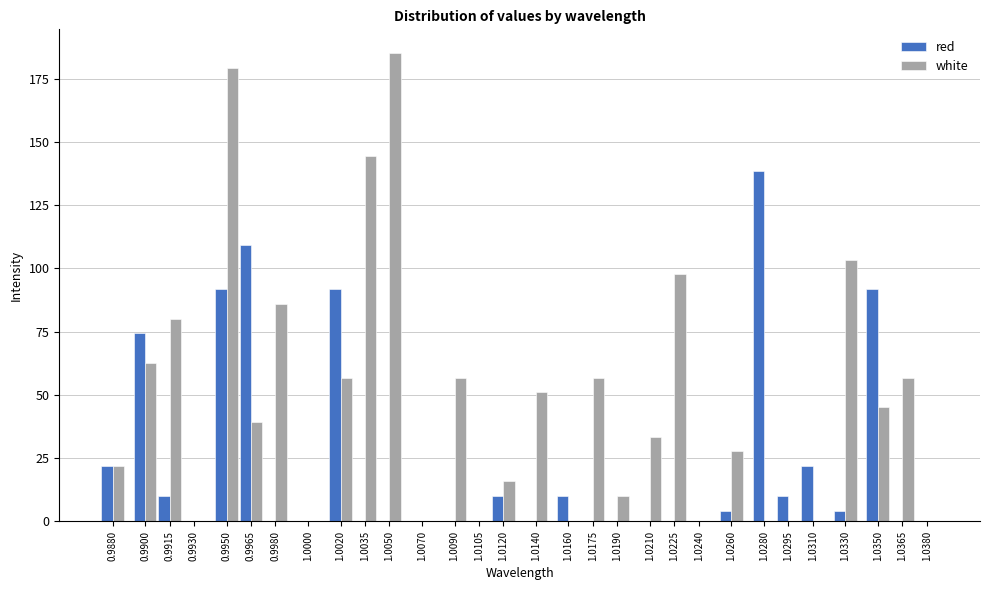

What is the highest value of the red series?

138.5